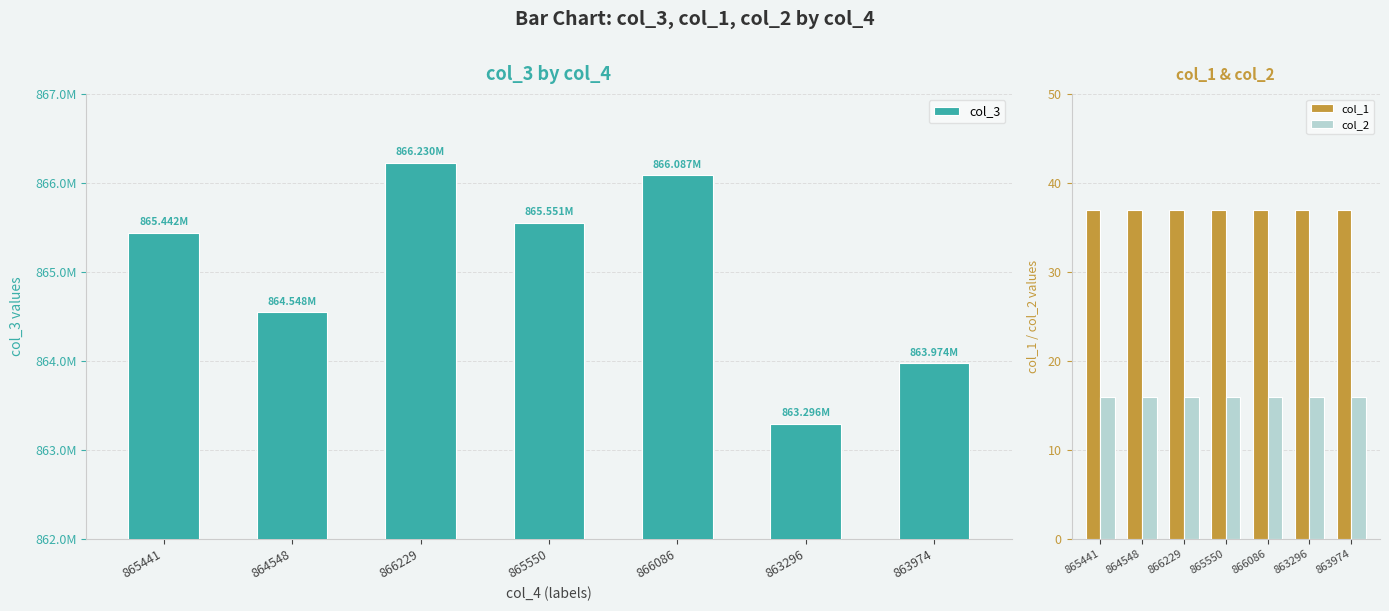

Is the value of col_3 at 863974 greater than the value of col_2 at 866229?

Yes